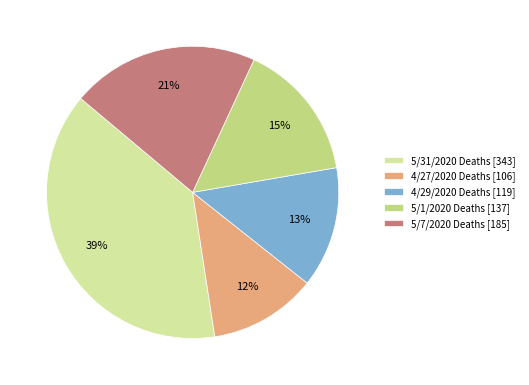

To the nearest percent, what is the average slice percentage?

20%